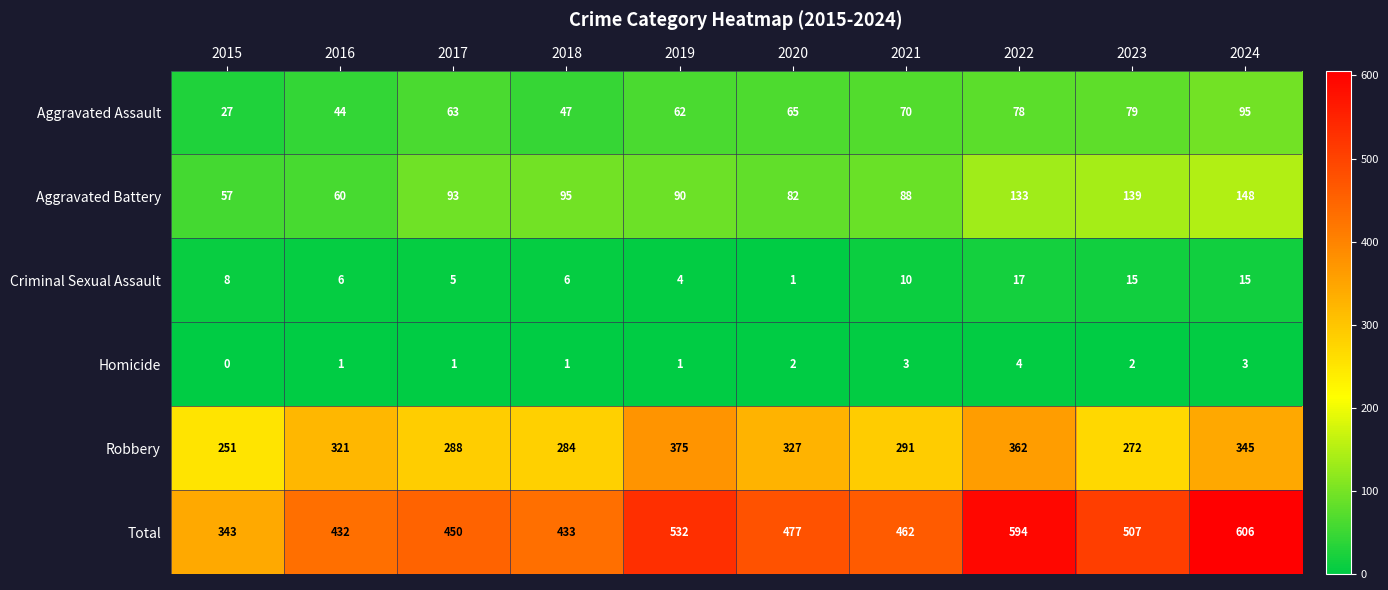

The value of Aggravated Assault at 2023 is 79. True or false?

True